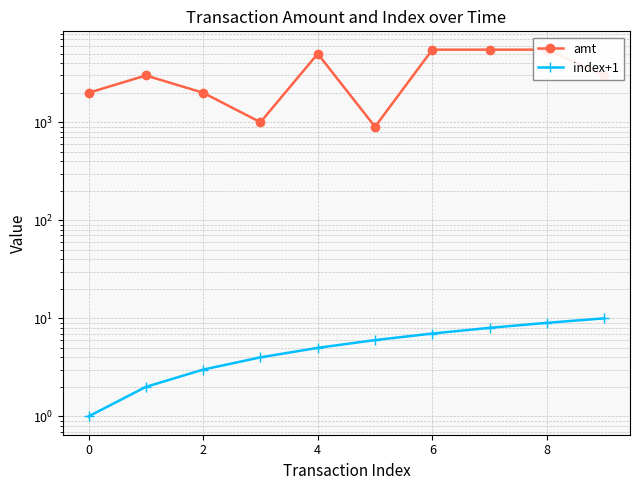

What is the maximum value for index+1?

10